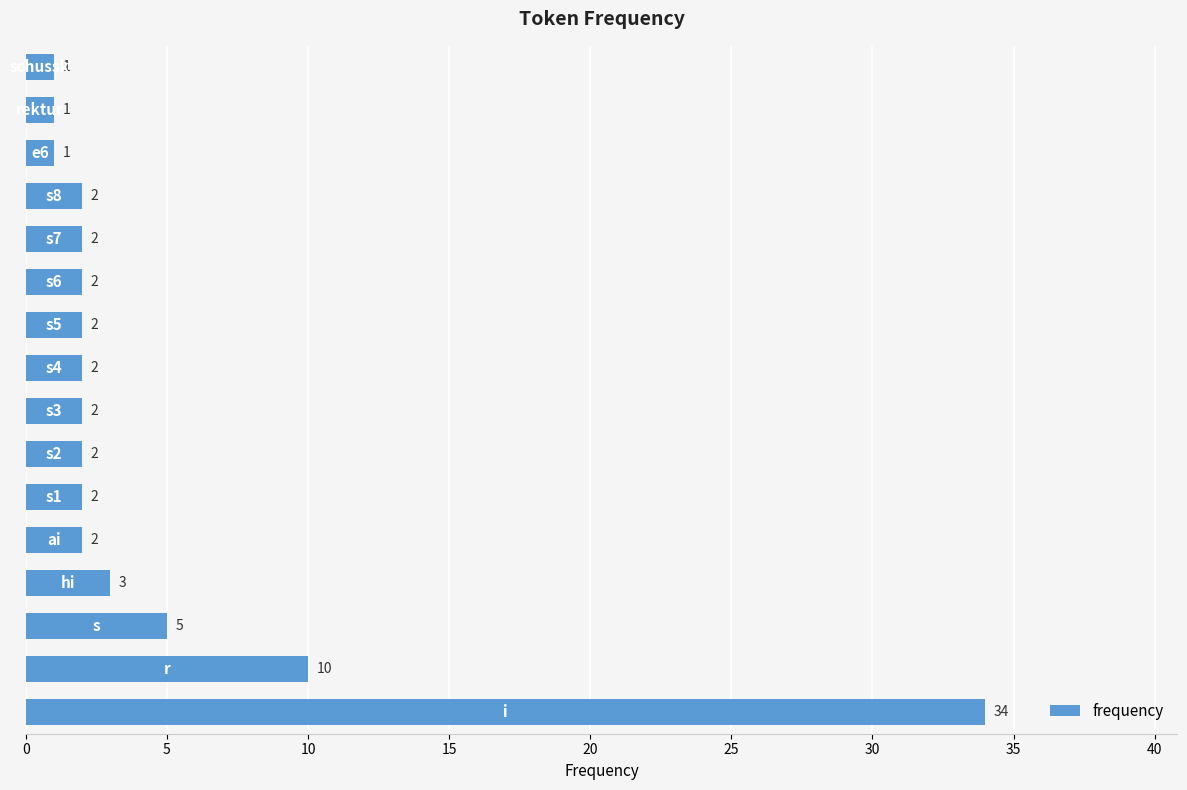

What is the difference between the maximum and minimum values?

33